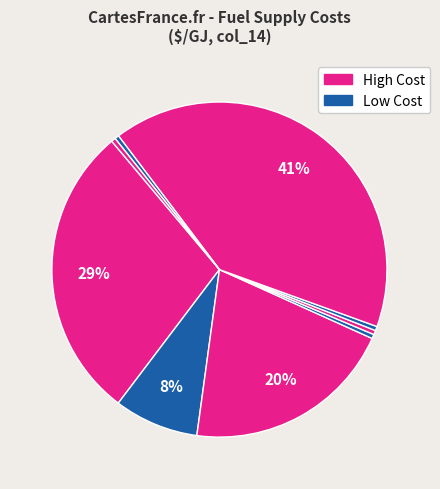

To the nearest percent, what is the difference between the largest and smallest slice percentages?

40%